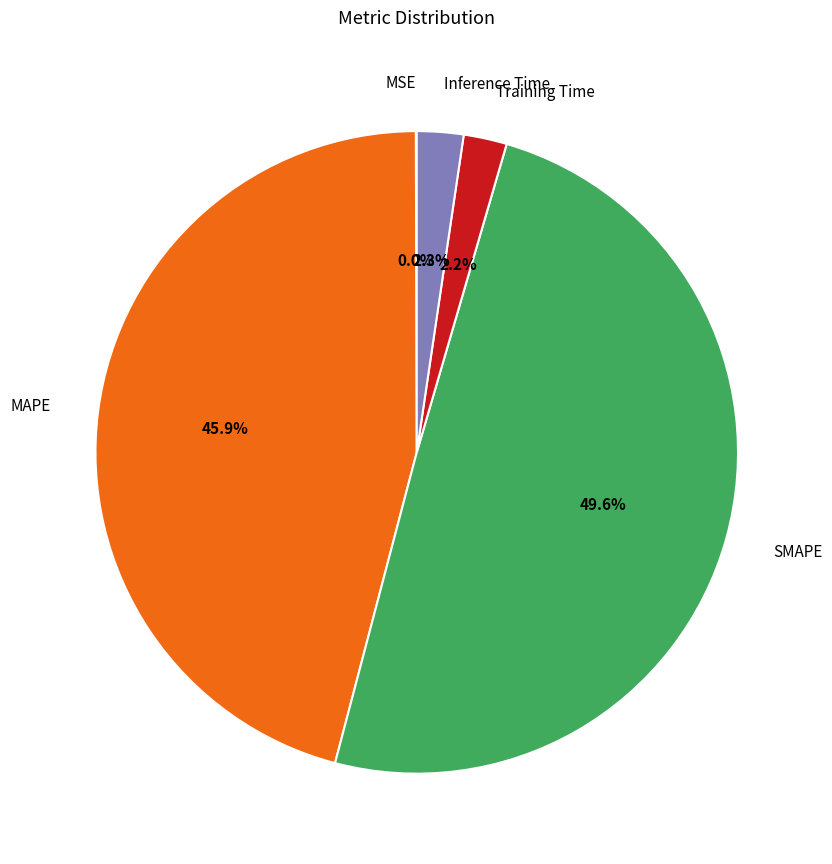

Does any single category account for the majority?

No